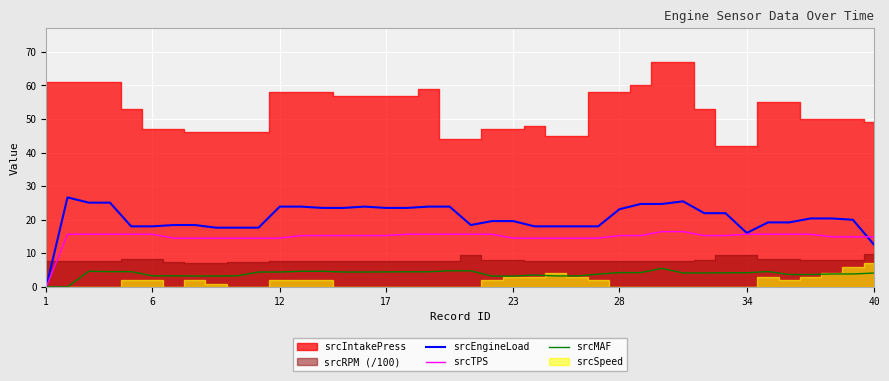

What is the highest value of the srcTPS series?

16.5